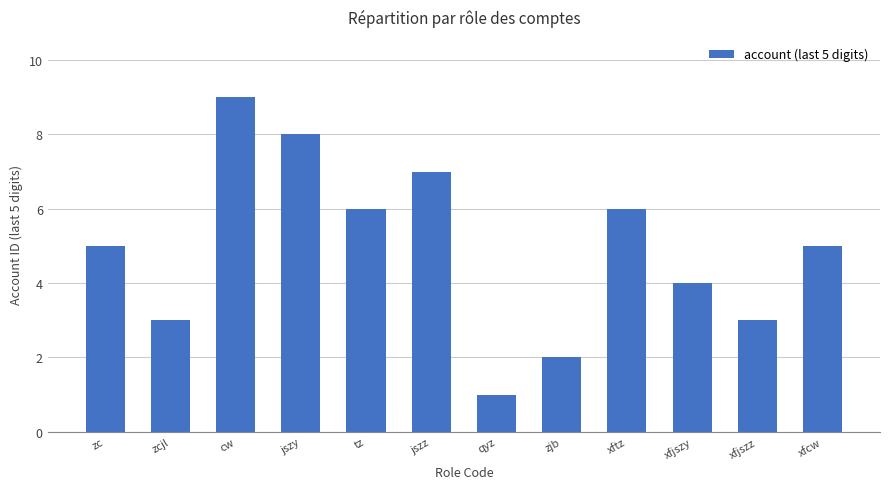

The chart shows a value of 0 at qyz. True or false?

False